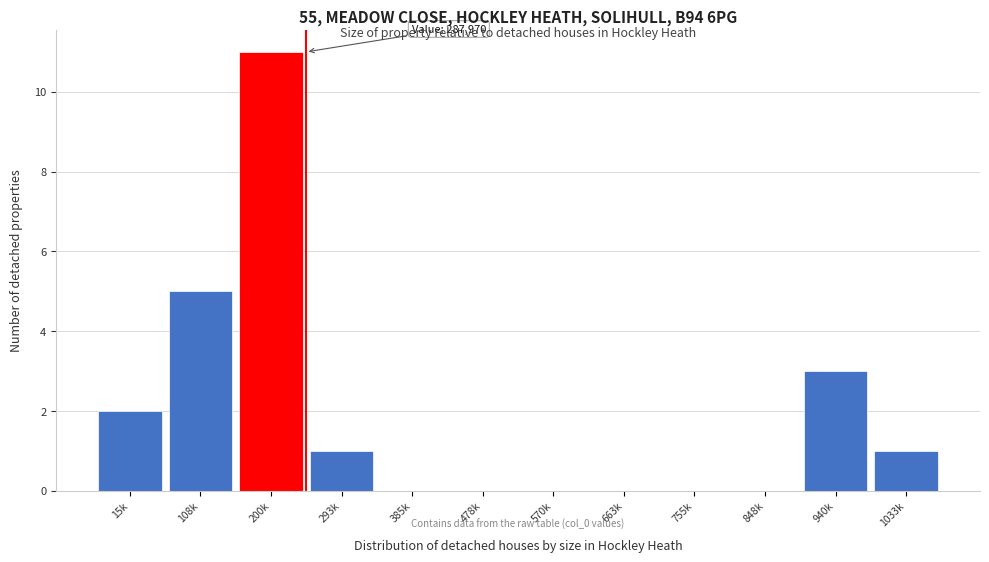

Reading left to right, transcribe all the data shown in this chart.

15k=2	108k=5	200k=11	293k=1	385k=0	478k=0	570k=0	663k=0	755k=0	848k=0	940k=3	1033k=1